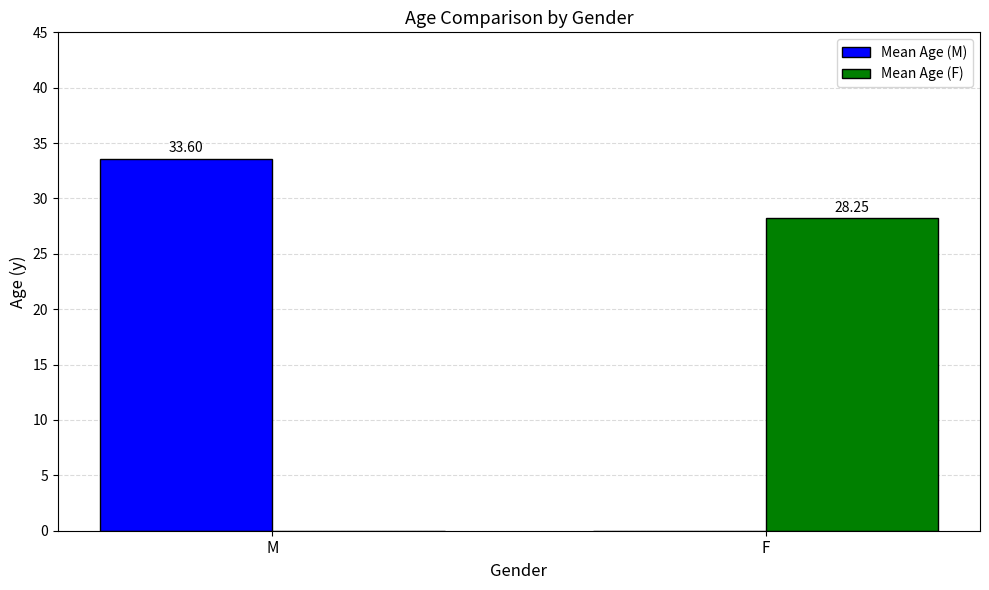

Between M and F, which series saw the biggest shift?

Mean Age (M)